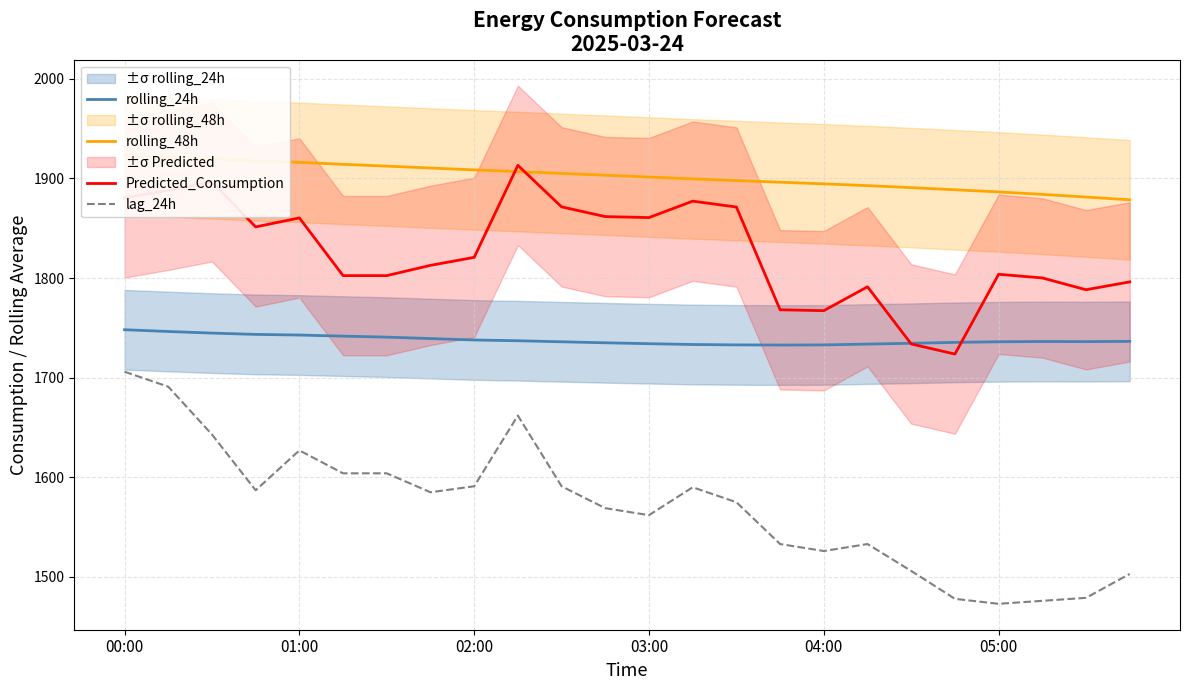

What is the minimum value for rolling_24h?

1732.8